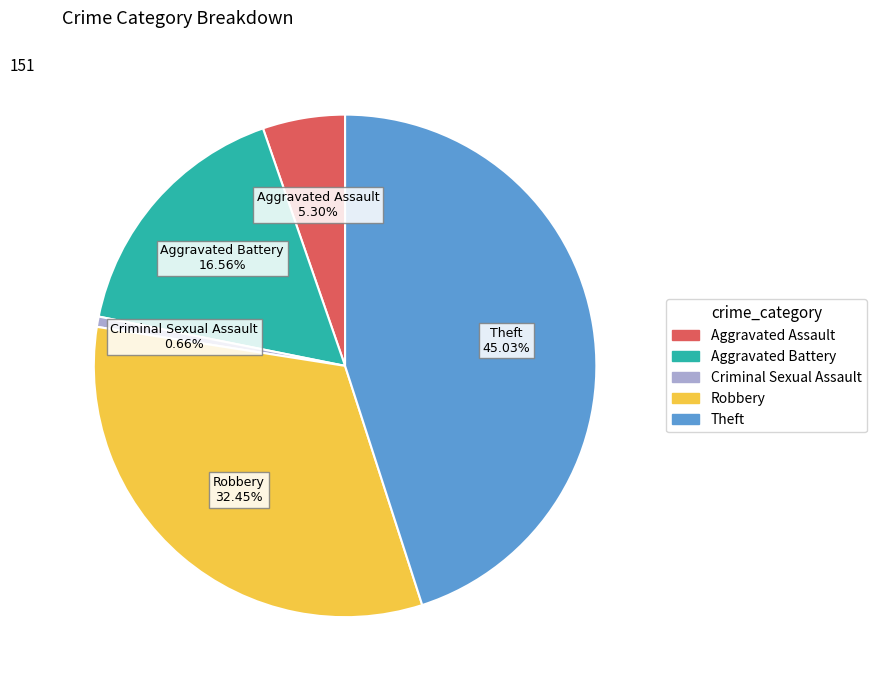

Rank the categories by value from lowest to highest.

Criminal Sexual Assault, Aggravated Assault, Aggravated Battery, Robbery, Theft